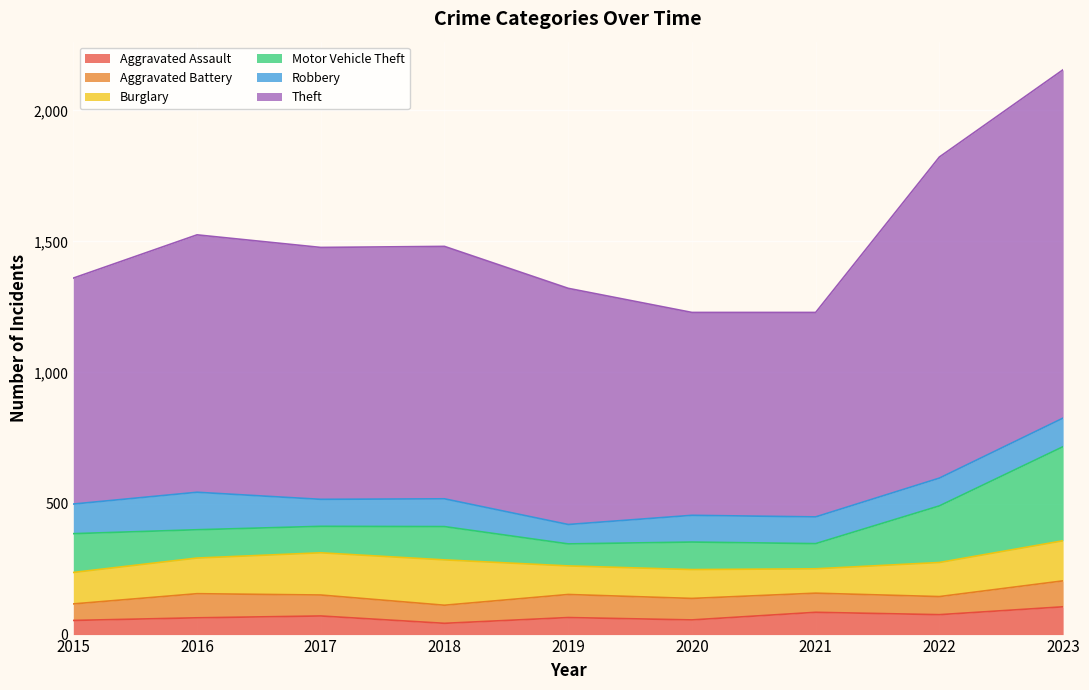

Rank the series by their maximum value, from lowest to highest.

Aggravated Battery, Aggravated Assault, Robbery, Burglary, Motor Vehicle Theft, Theft